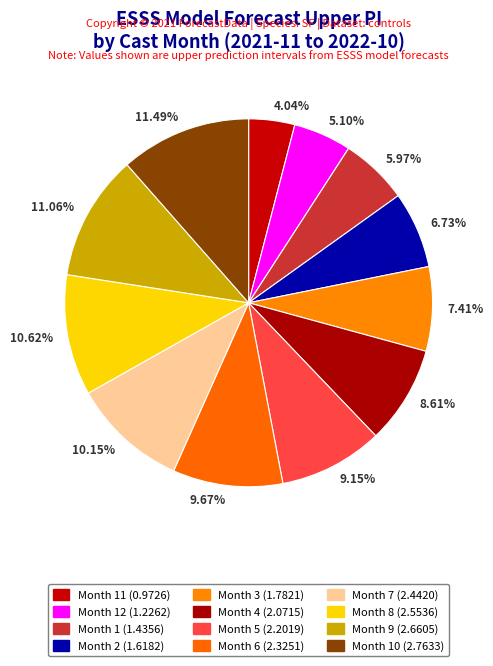

How many segments does this pie chart have?

12